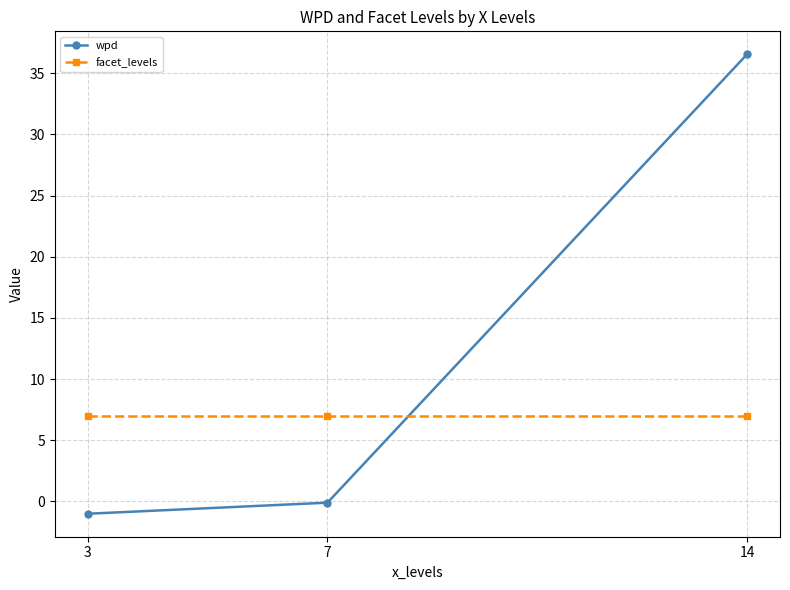

Reading left to right, transcribe all the data shown in this chart.

wpd: 3=-1.0	7=-0.1	14=36.5
facet_levels: 3=7.0	7=7.0	14=7.0